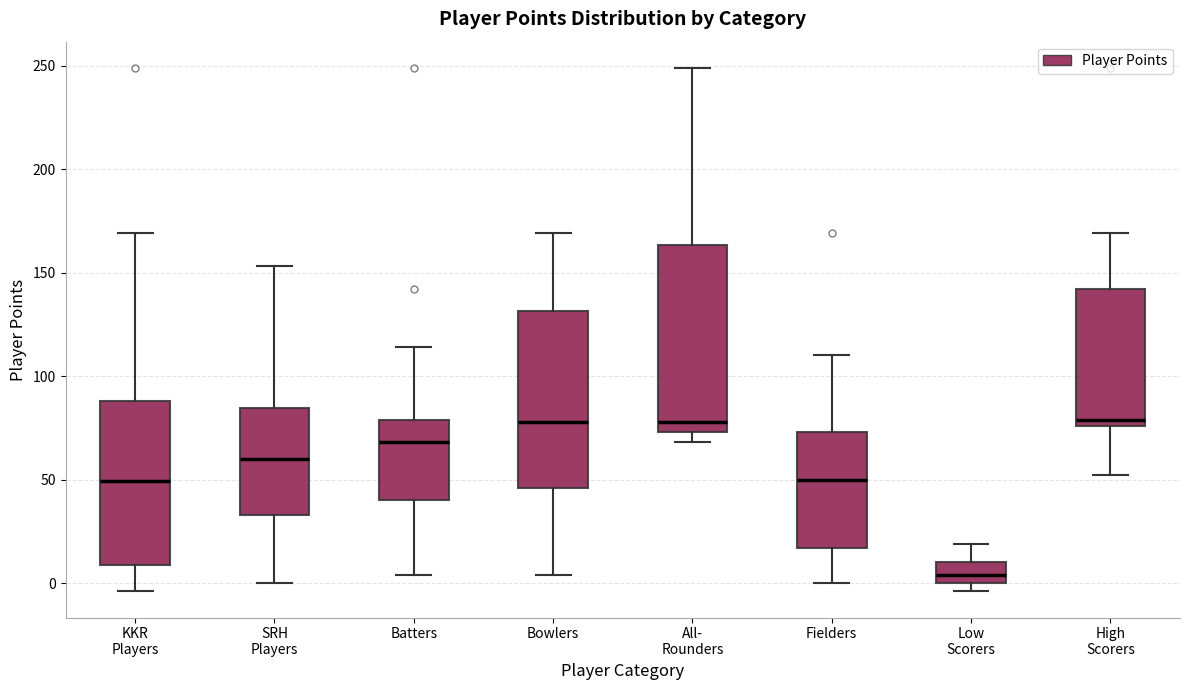

Reading left to right, transcribe this box plot: for each box, give where its median line is, the range the box spans, and where its two whiskers end, as read against the y-axis. The values are not printed on the chart, so give them approximately, as read against the axis.

KKR Players: median 50, box 10 to 90, whiskers -5 to 170
SRH Players: median 60, box 35 to 85, whiskers 0 to 155
Batters: median 70, box 40 to 80, whiskers 5 to 115
Bowlers: median 80, box 45 to 130, whiskers 5 to 170
All- Rounders: median 80, box 75 to 165, whiskers 70 to 250
Fielders: median 50, box 15 to 75, whiskers 0 to 110
Low Scorers: median 5, box 0 to 10, whiskers -5 to 20
High Scorers: median 80, box 75 to 140, whiskers 50 to 170